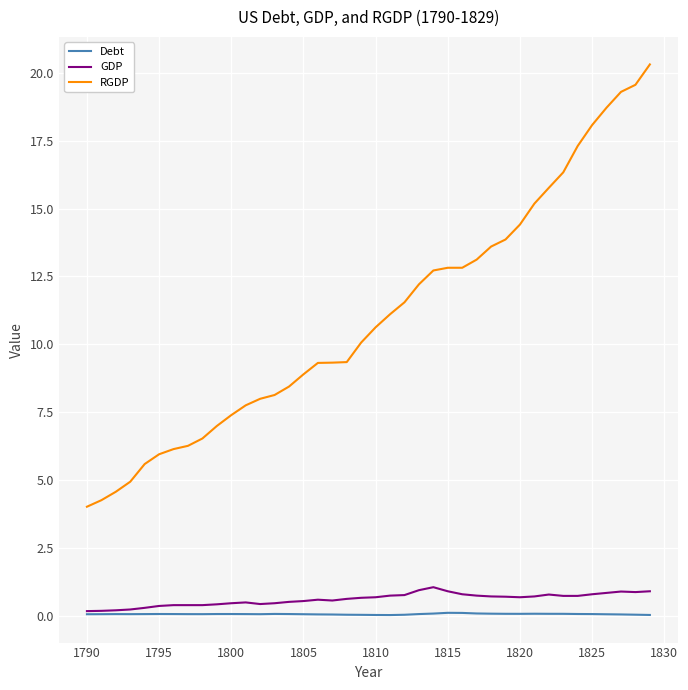

True or false: GDP and RGDP cross at least once.

False